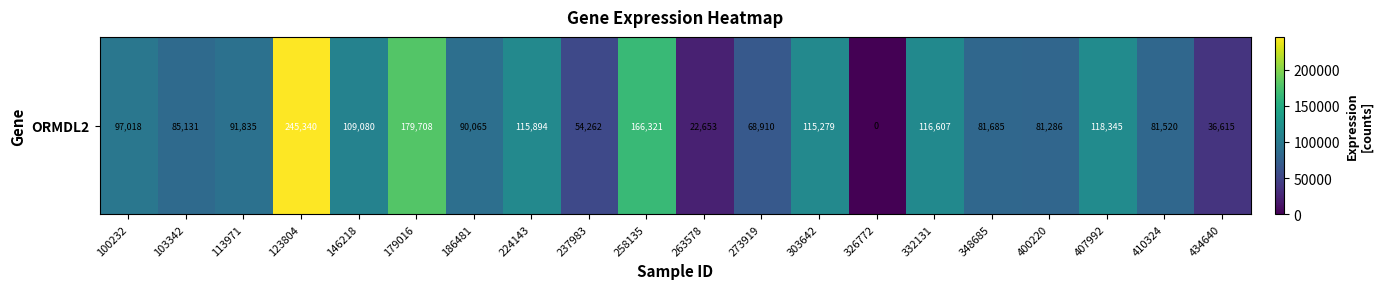

What is the sum of all values?

1957554